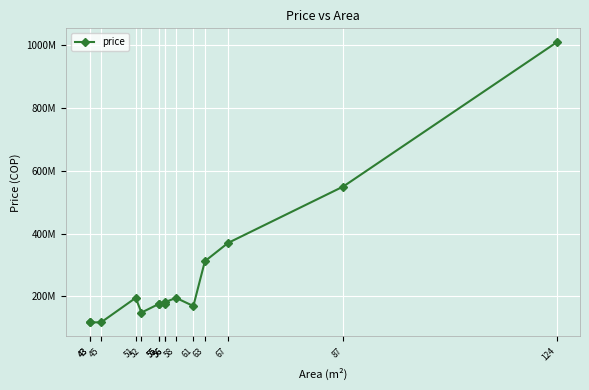

What is the smallest value displayed?

117000000